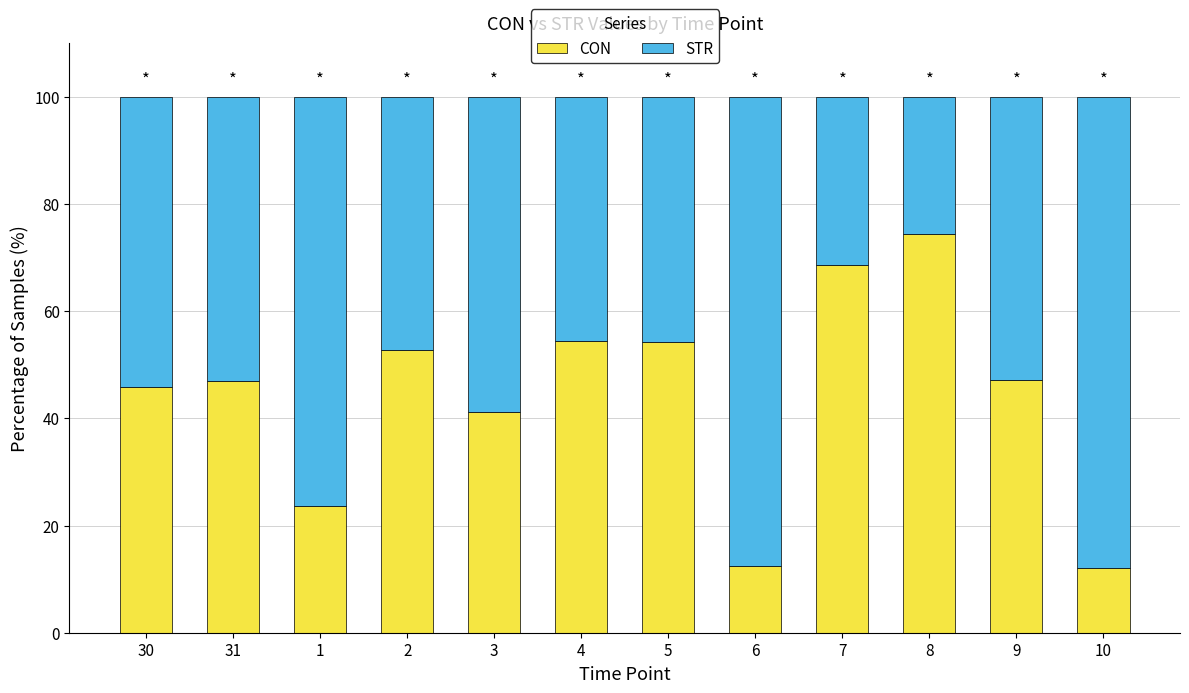

What is the minimum value for CON?

12.0